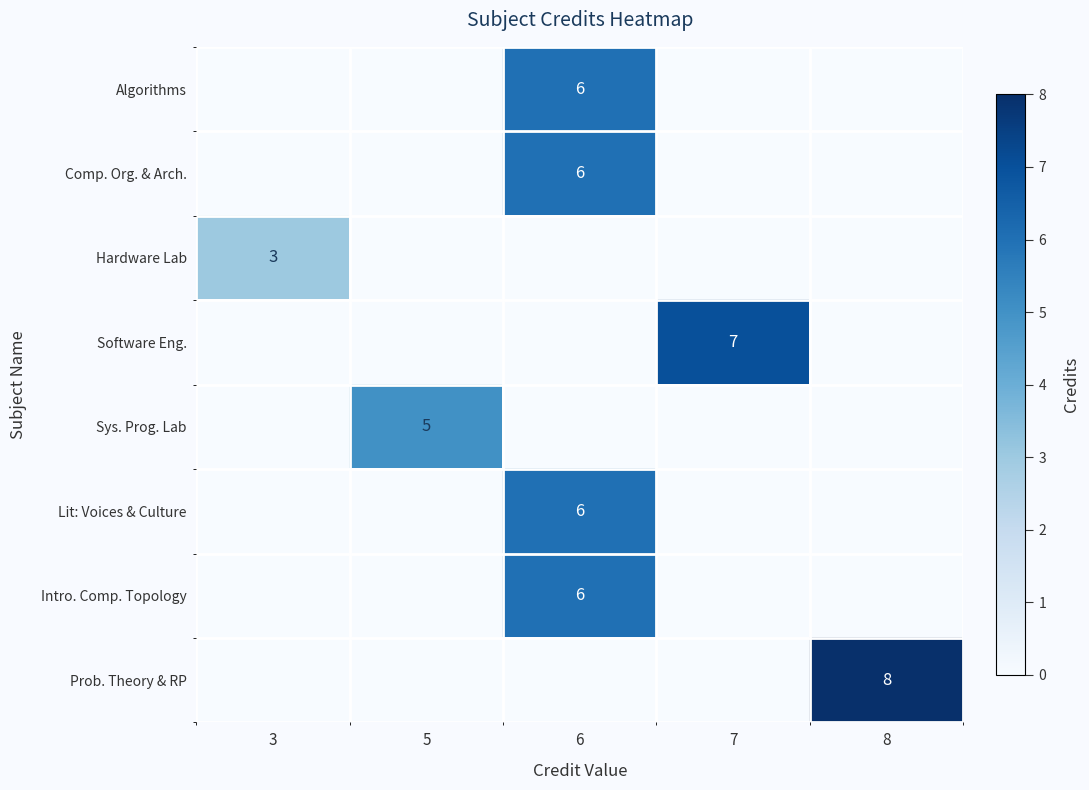

At which category is the sum across all series the highest?

6